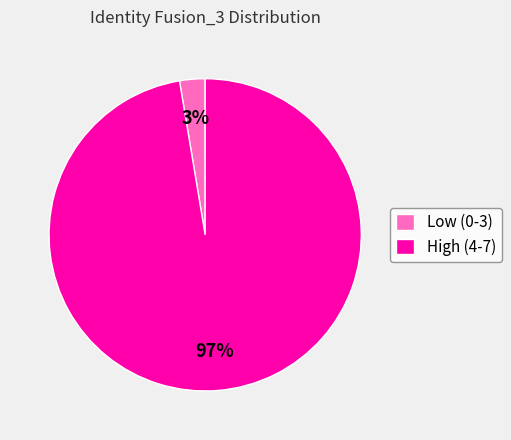

To the nearest percent, what is the average slice percentage?

50%